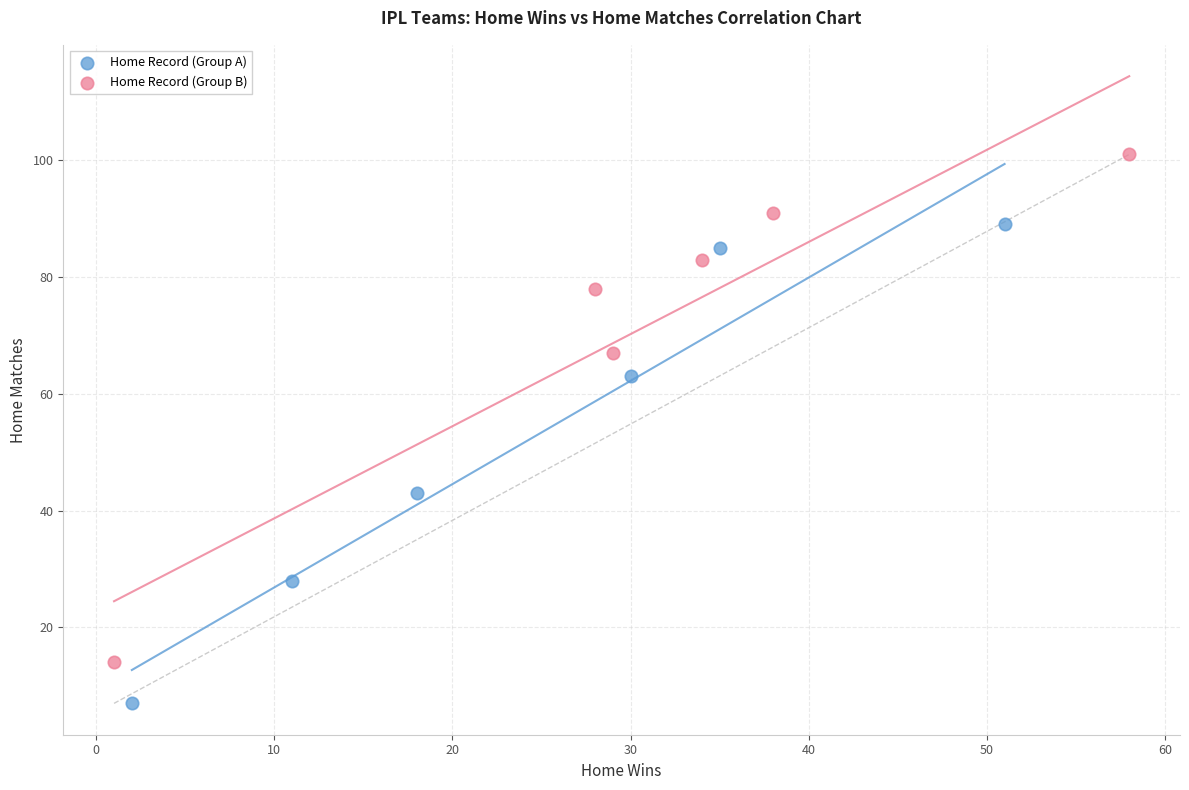

Which series contains the lowest Y value?

Home Record (Group A)